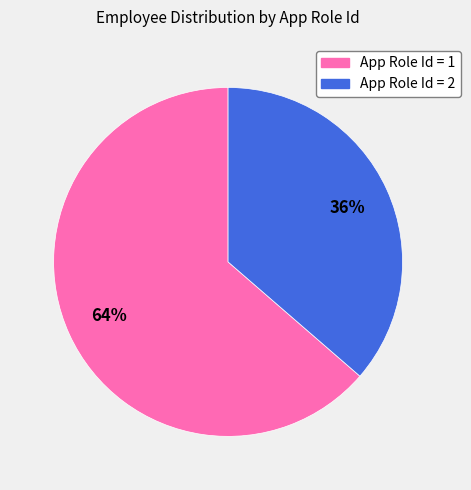

Between App Role Id = 2 and App Role Id = 1, which is larger?

App Role Id = 1